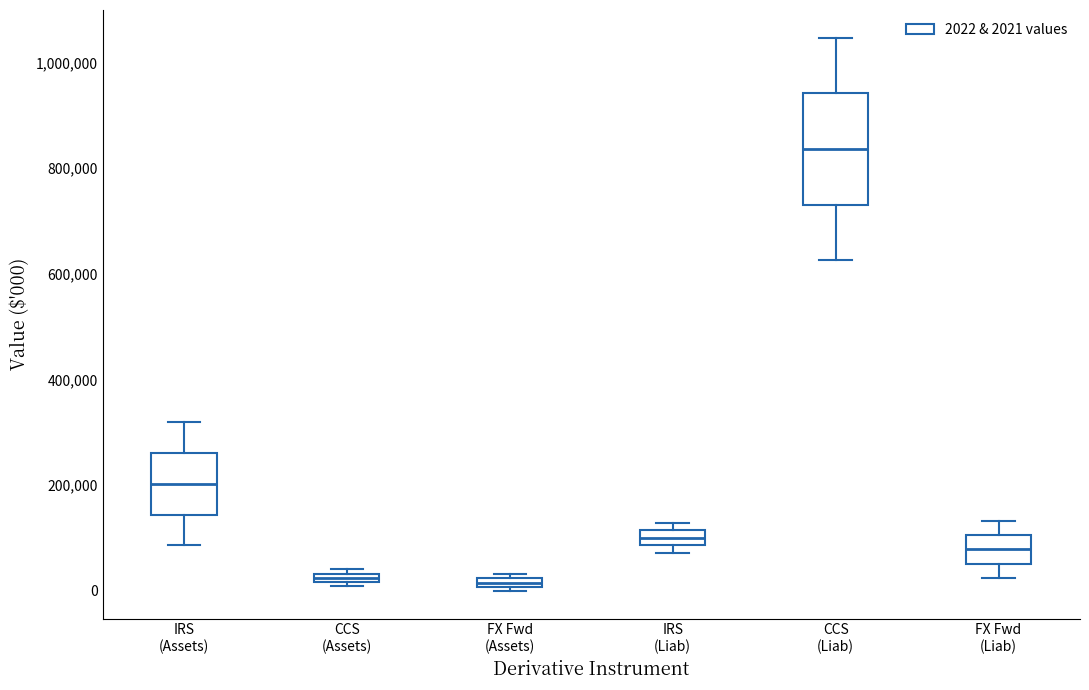

Which box's median line is the highest?

CCS (Liab)